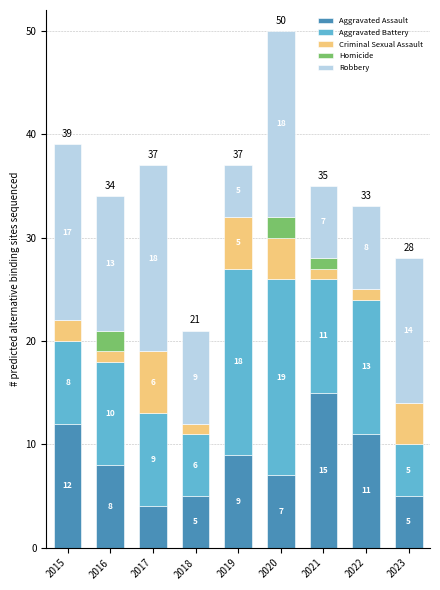

How many series are shown in this chart?

5